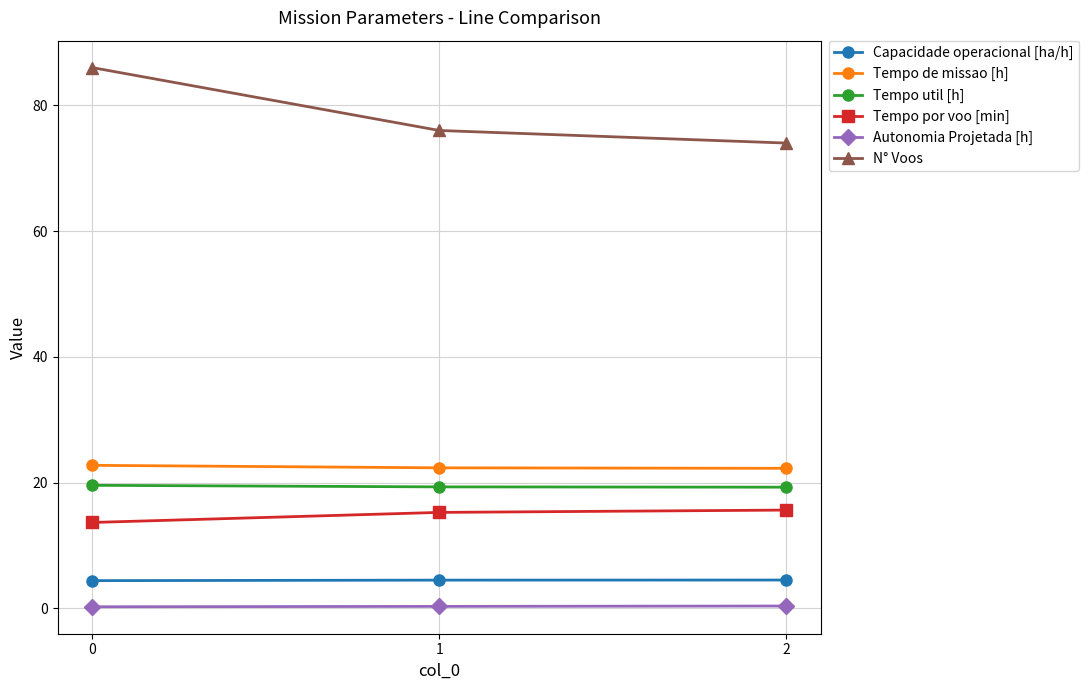

What is the greatest value displayed?

86.0